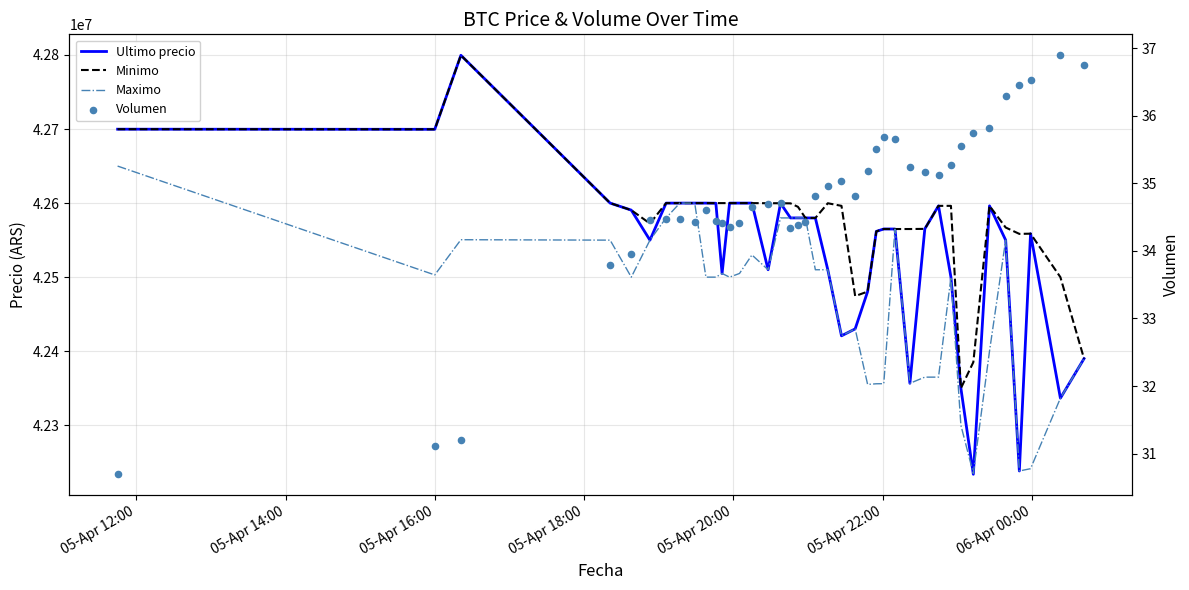

Which series has the widest spread of Y values?

Ultimo precio